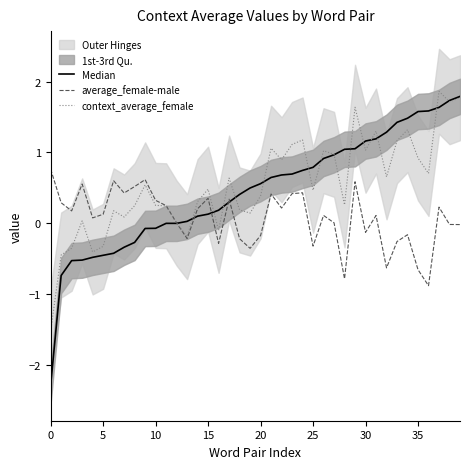

Is it true that context_average_female equals 0.9 at 35?

True